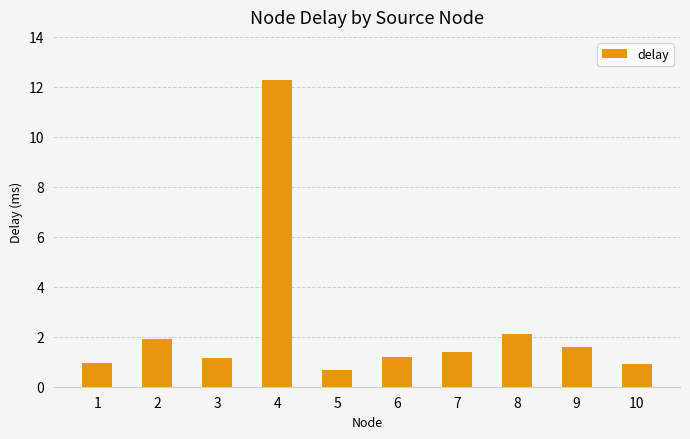

Read the value at 8.

2.1